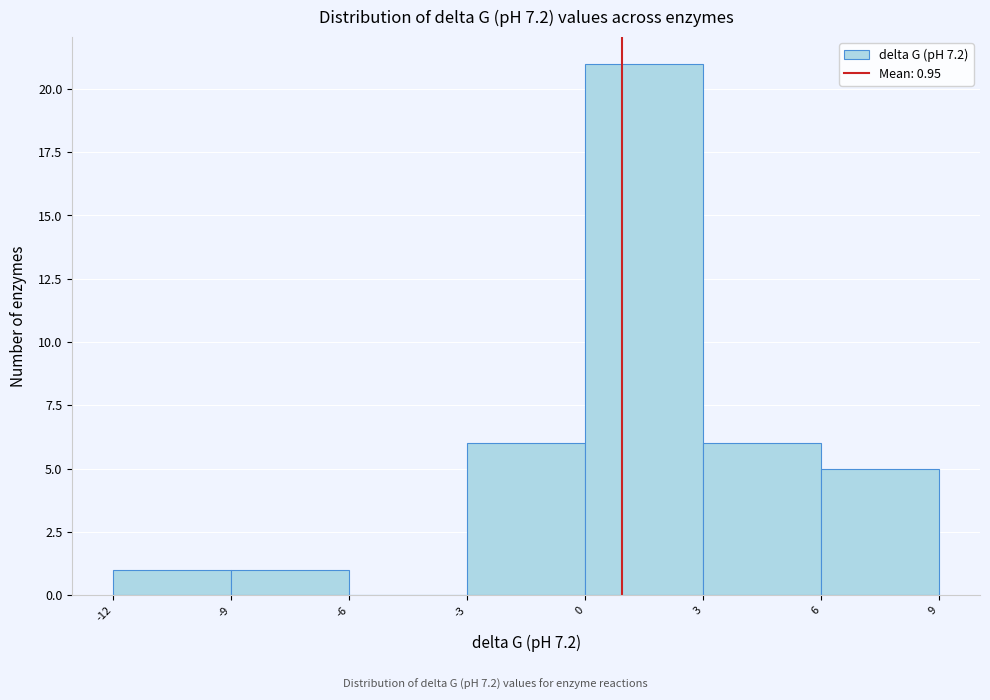

Over which range of the x-axis is the bar tallest?

0 to 3